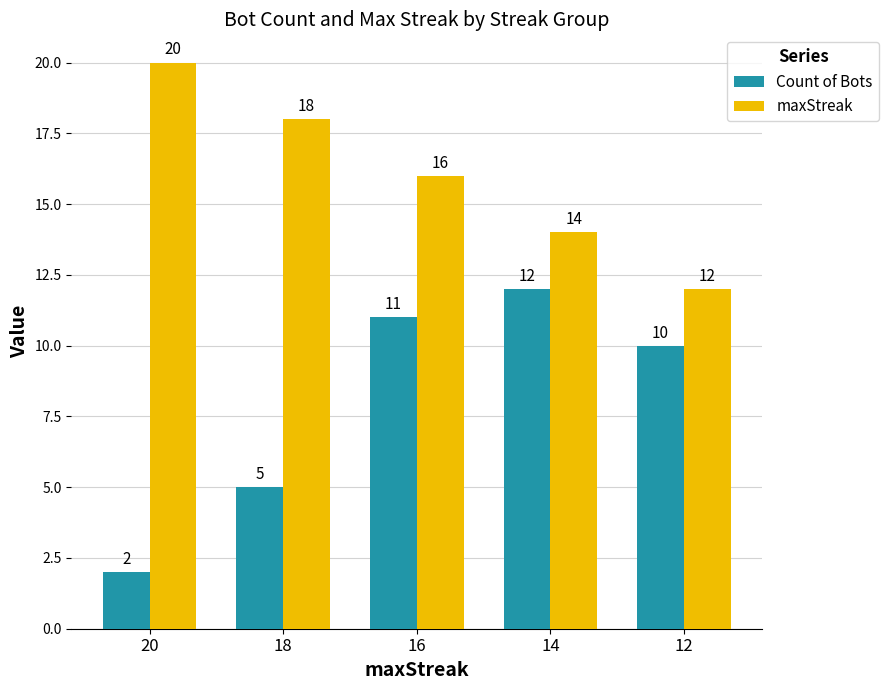

Read the maxStreak value at 18.

18